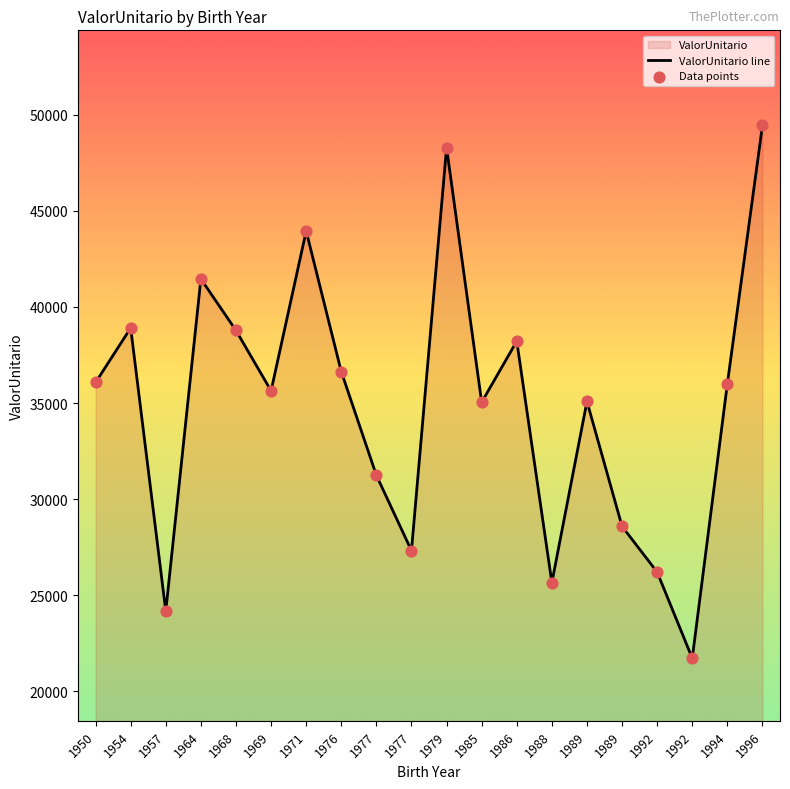

Which series reaches the minimum Y coordinate?

ValorUnitario line